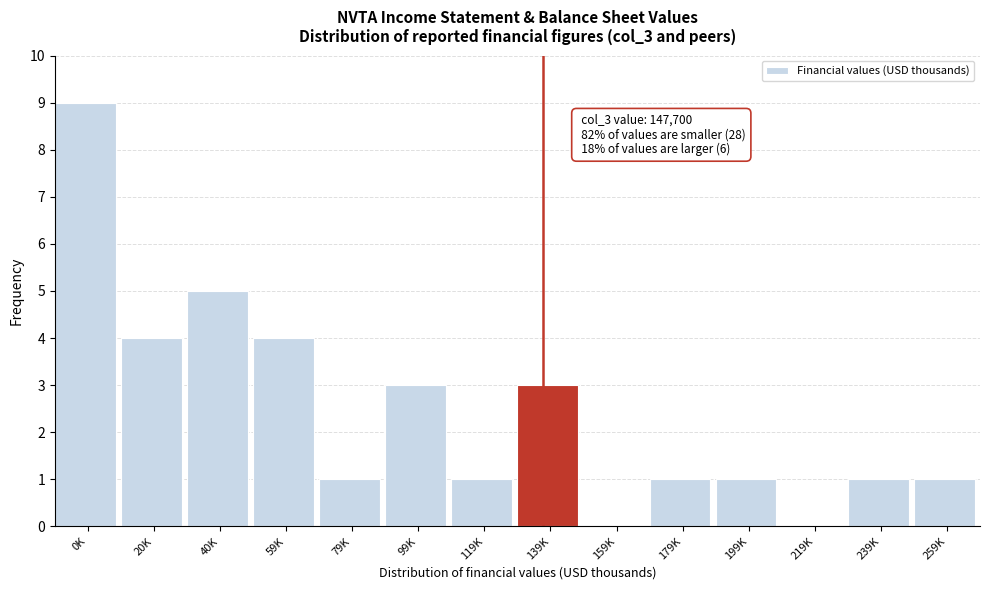

Reading left to right, extract all data points from this chart.

0K=9	20K=4	40K=5	59K=4	79K=1	99K=3	119K=1	139K=3	159K=0	179K=1	199K=1	219K=0	239K=1	259K=1